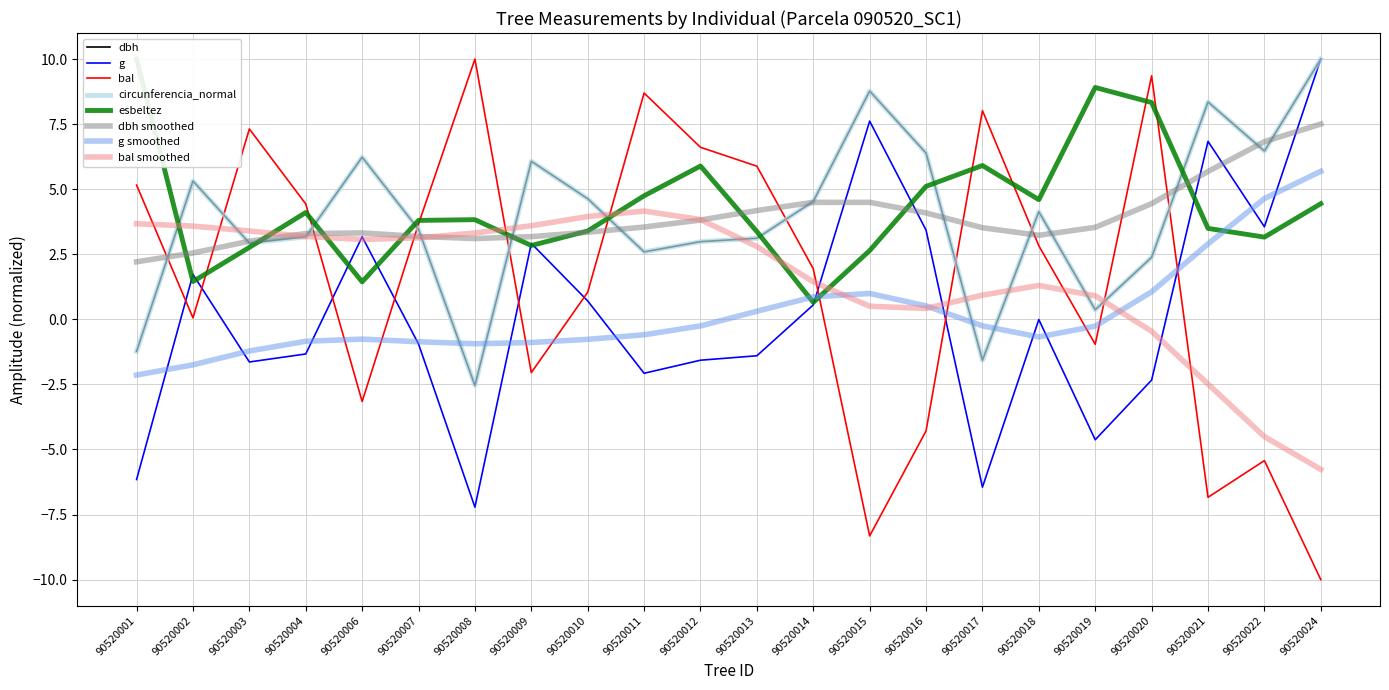

What is the difference between the highest and lowest values at 90520012?

8.2